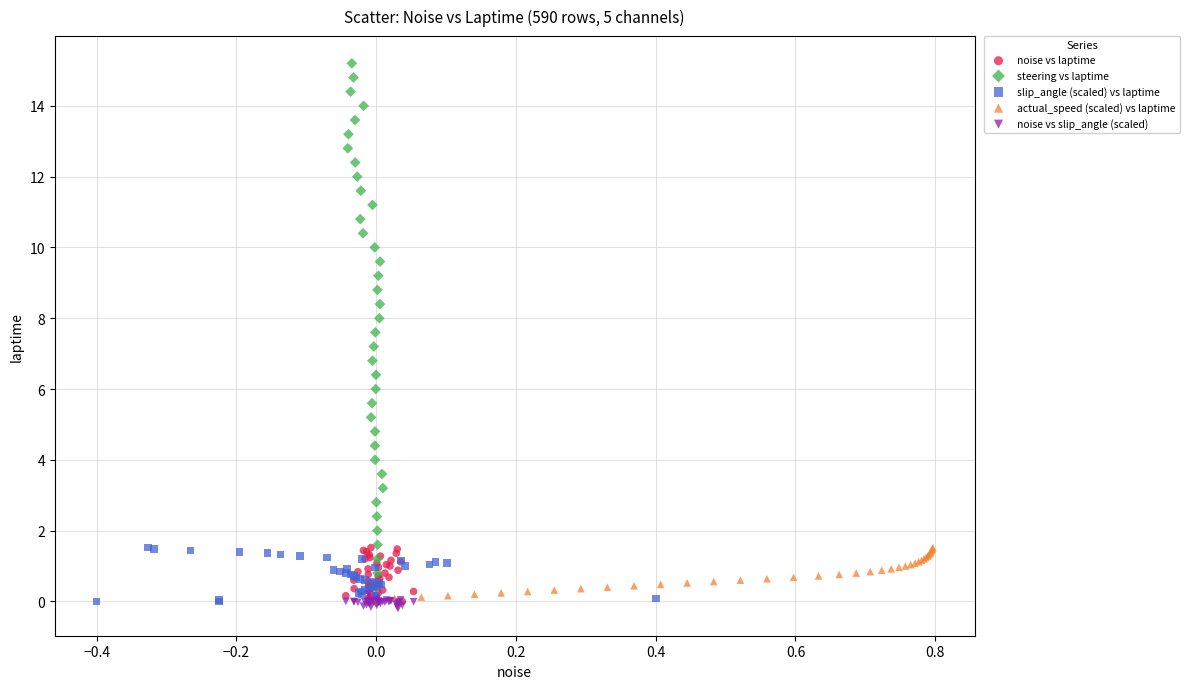

Which series has the largest Y range (max minus min)?

steering vs laptime